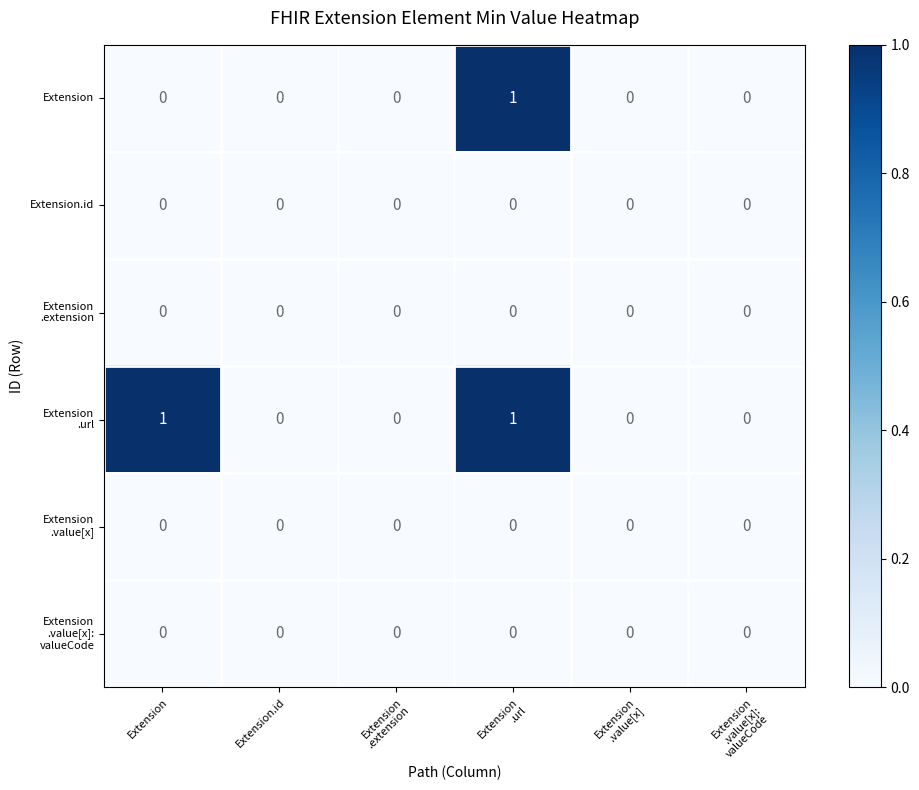

List the series in order of their peak value, highest first.

Extension, Extension .url, Extension.id, Extension .extension, Extension .value[x], Extension .value[x]: valueCode